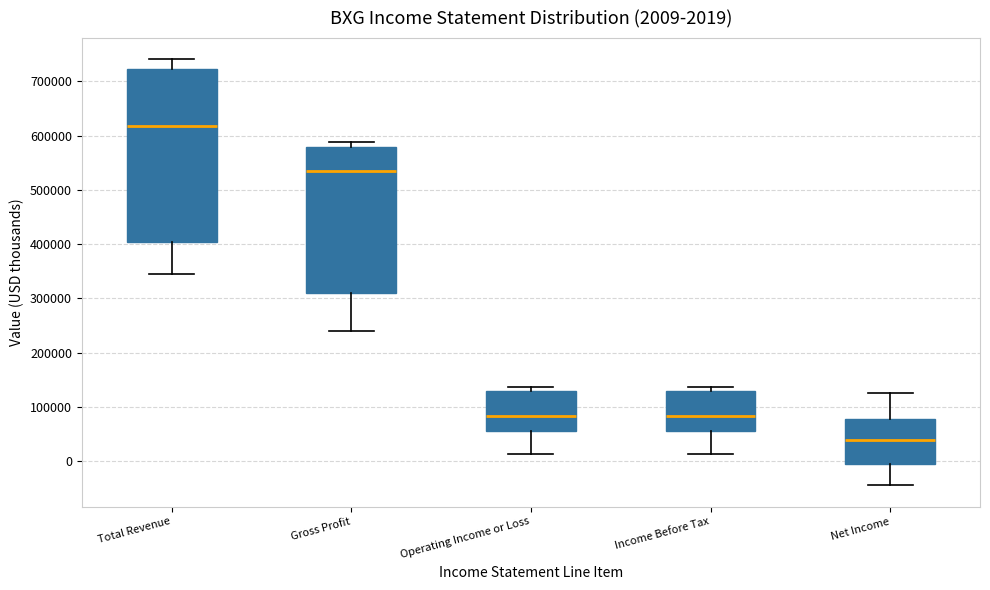

Which box's median line is the highest?

Total Revenue